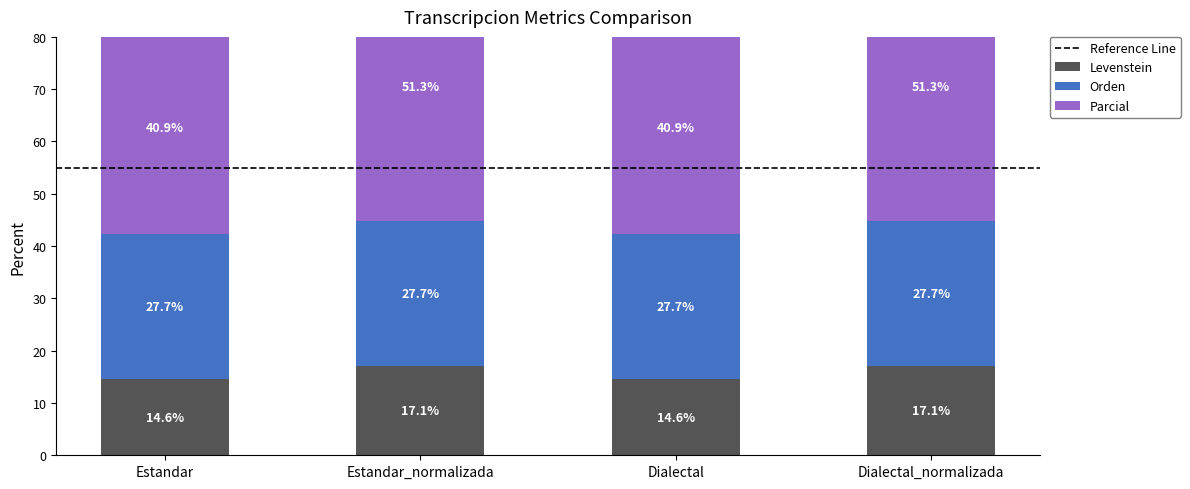

What is the smallest value displayed?

14.6